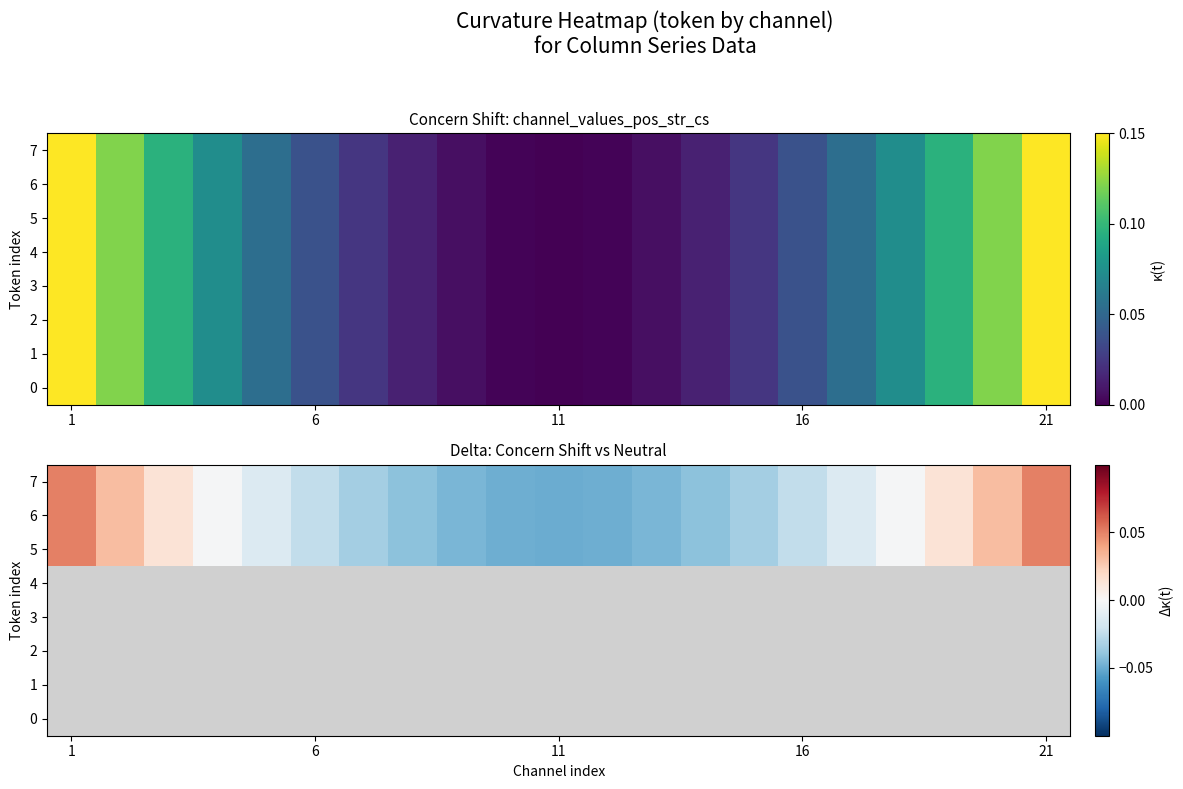

How many data points does each series have?

21